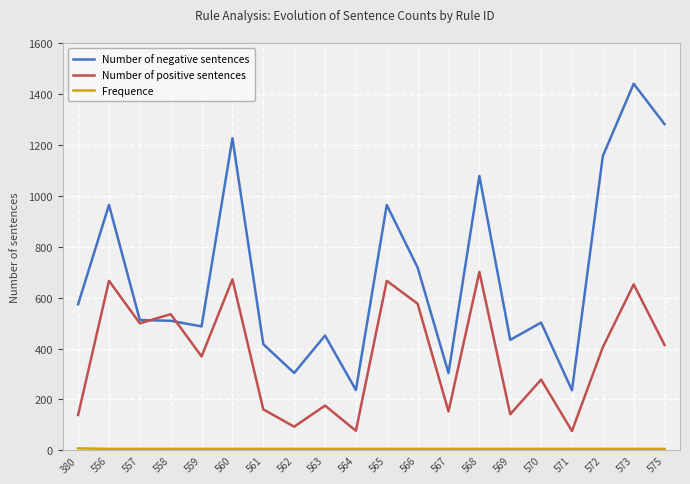

Is it true that Number of positive sentences equals 652 at 573?

True